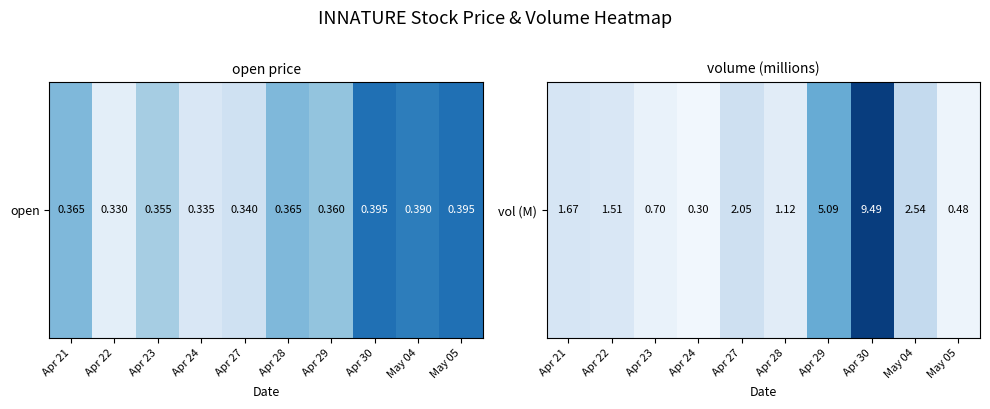

How many series are shown in this chart?

1